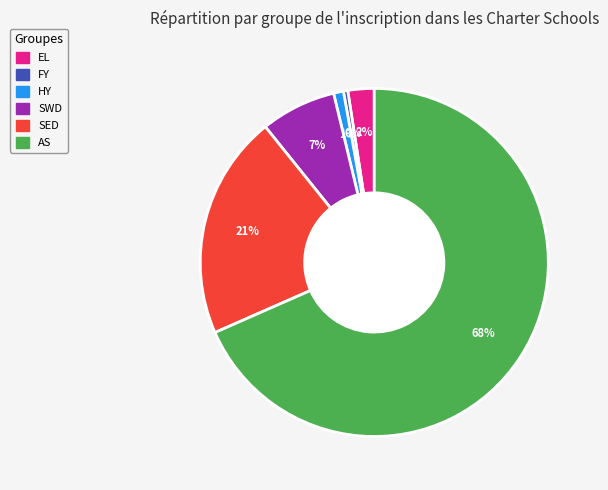

How many slices are in this pie chart?

6